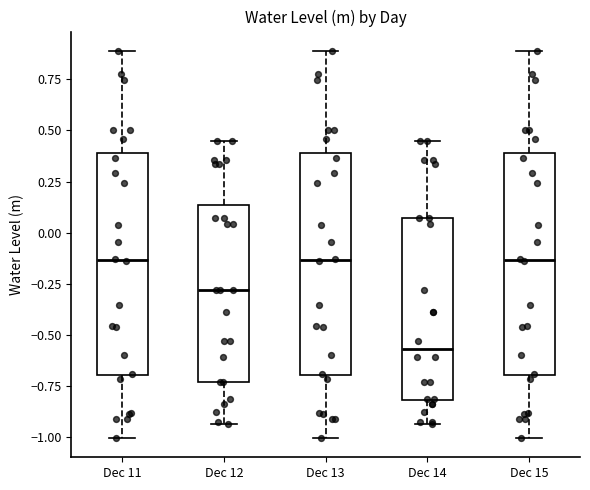

Reading left to right, transcribe this box plot: for each box, give where its median line is, the range the box spans, and where its two whiskers end, as read against the y-axis. The values are not printed on the chart, so give them approximately, as read against the axis.

Dec 11: median -0.15, box -0.70 to 0.40, whiskers -1.00 to 0.90
Dec 12: median -0.30, box -0.75 to 0.15, whiskers -0.95 to 0.45
Dec 13: median -0.15, box -0.70 to 0.40, whiskers -1.00 to 0.90
Dec 14: median -0.55, box -0.80 to 0.05, whiskers -0.95 to 0.45
Dec 15: median -0.15, box -0.70 to 0.40, whiskers -1.00 to 0.90